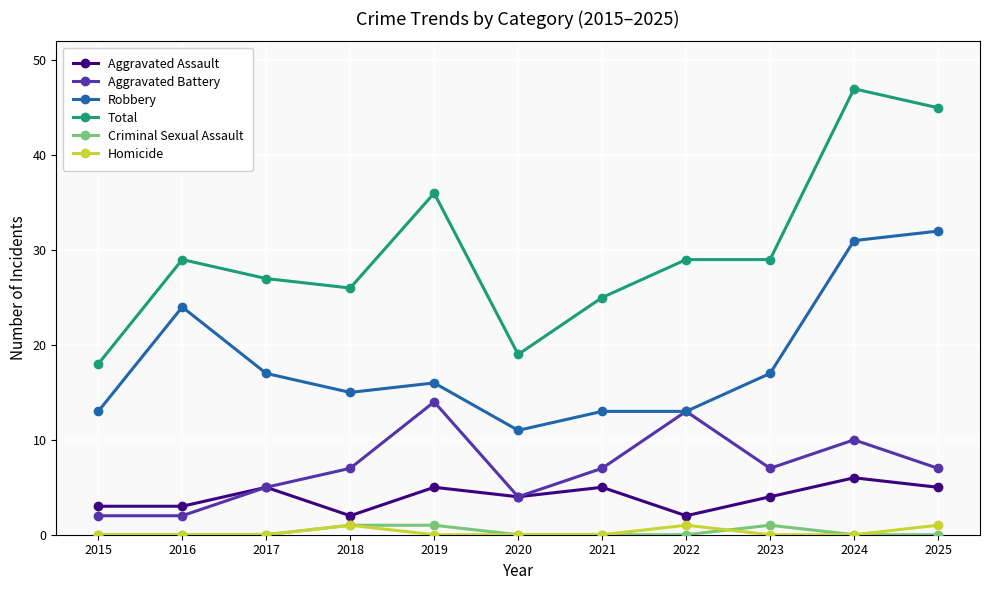

At which category does Total reach its first local peak?

2016